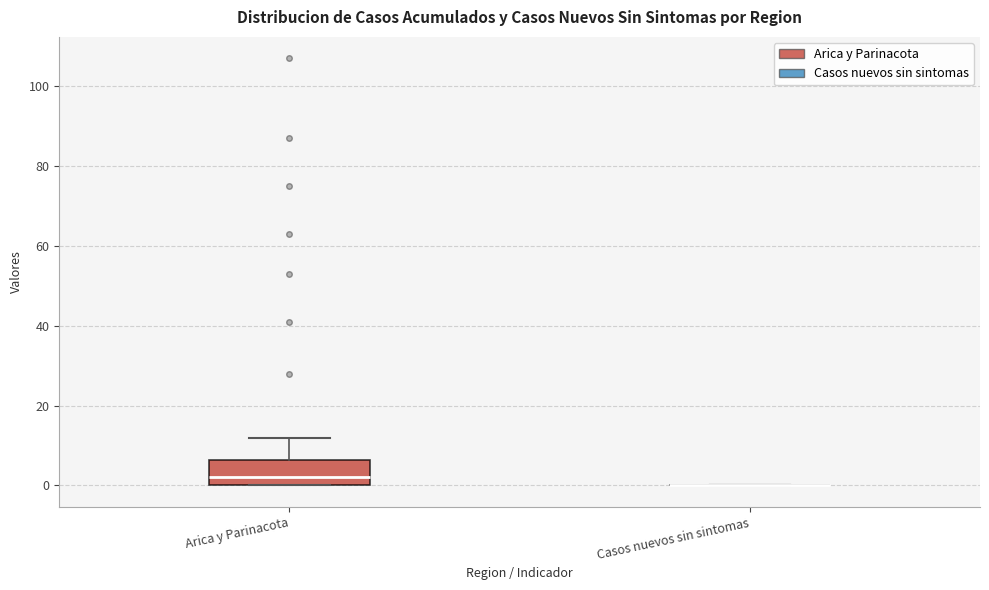

Reading left to right, read every box against the y-axis: the position of its median line, the range the box covers, and the ends of its whiskers. The values are not printed on the chart, so give them approximately, as read against the axis.

Arica y Parinacota: median 2, box 0 to 6, whiskers 0 to 12
Casos nuevos sin sintomas: box collapsed to a line at 0, whiskers 0 to 0